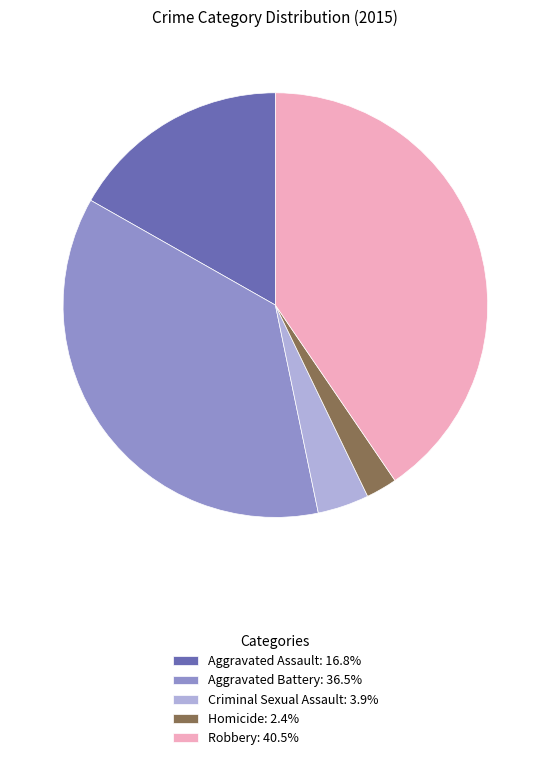

Rank the categories by value from lowest to highest.

Homicide, Criminal Sexual Assault, Aggravated Assault, Aggravated Battery, Robbery